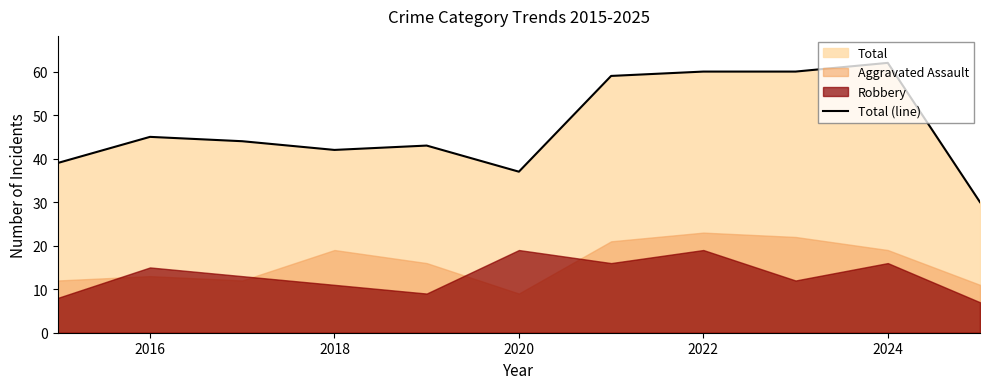

What is the maximum value shown in the chart?

62